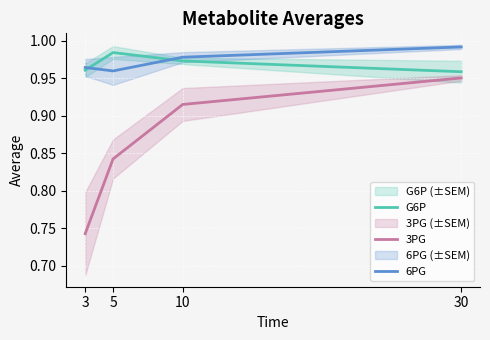

How many times do G6P and 6PG cross each other?

2